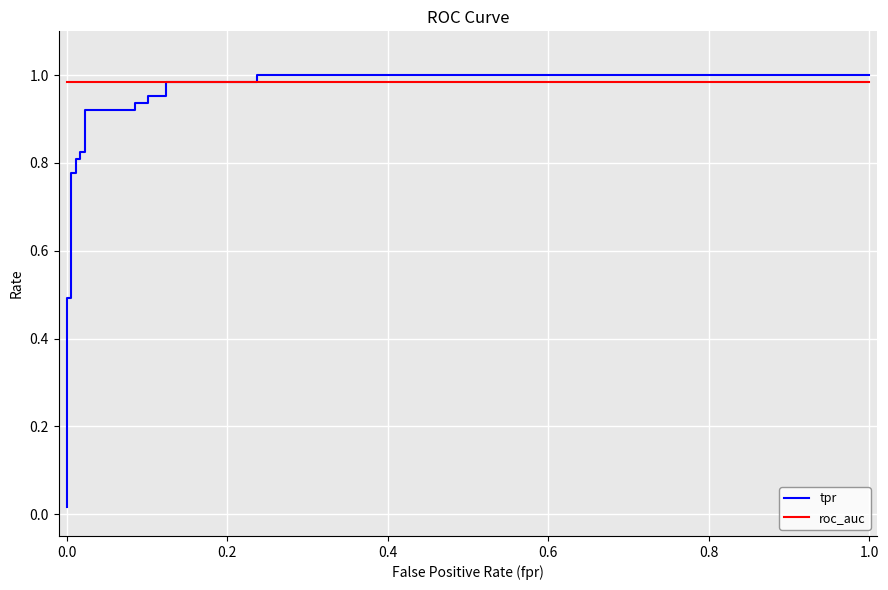

True or false: roc_auc has more than 1 interior local peaks.

False